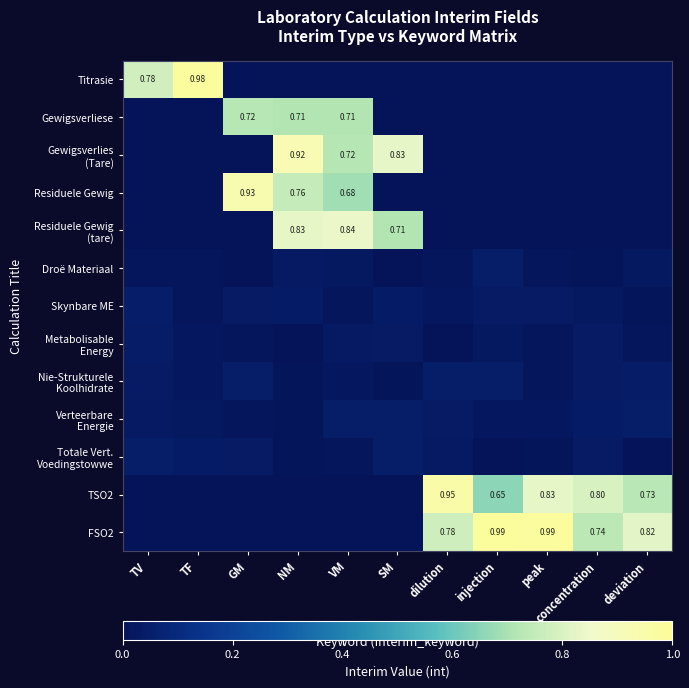

Between peak and concentration, which is larger?

peak